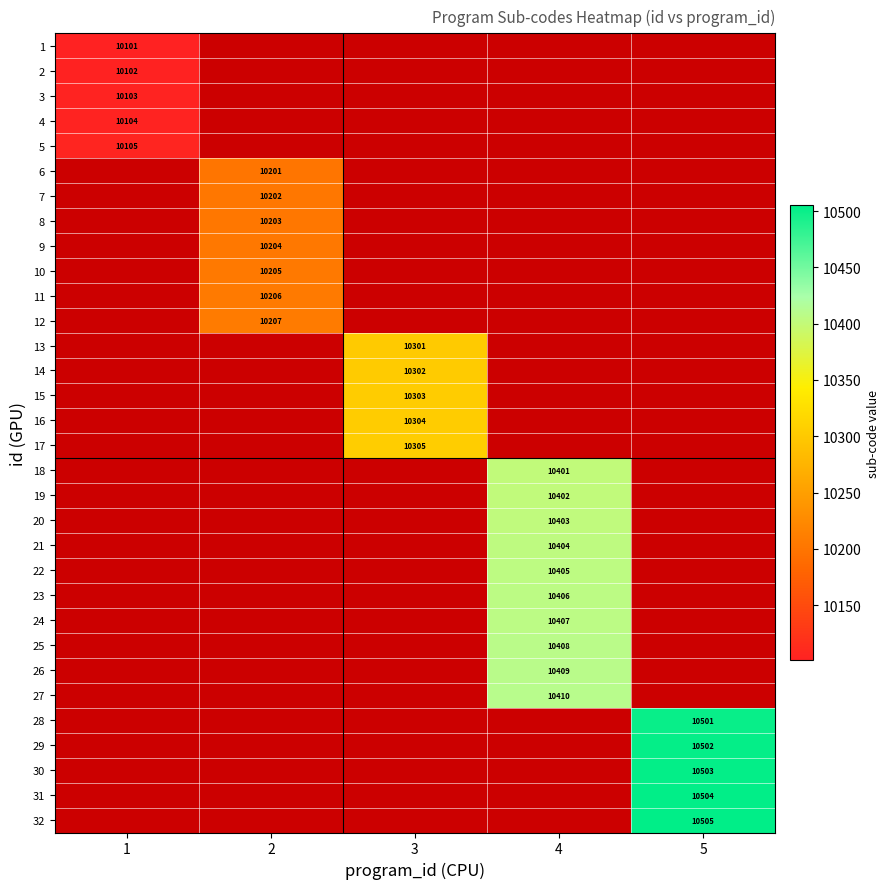

True or false: 29 has a value of 17362 at 5.

False